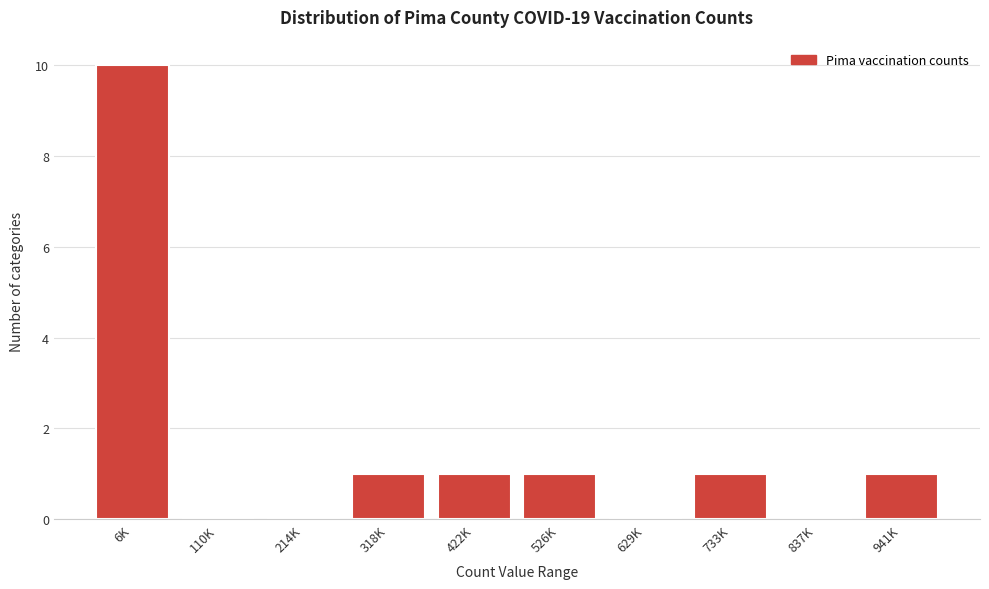

Reading right to left, extract all data points from this chart.

941K=1	837K=0	733K=1	629K=0	526K=1	422K=1	318K=1	214K=0	110K=0	6K=10